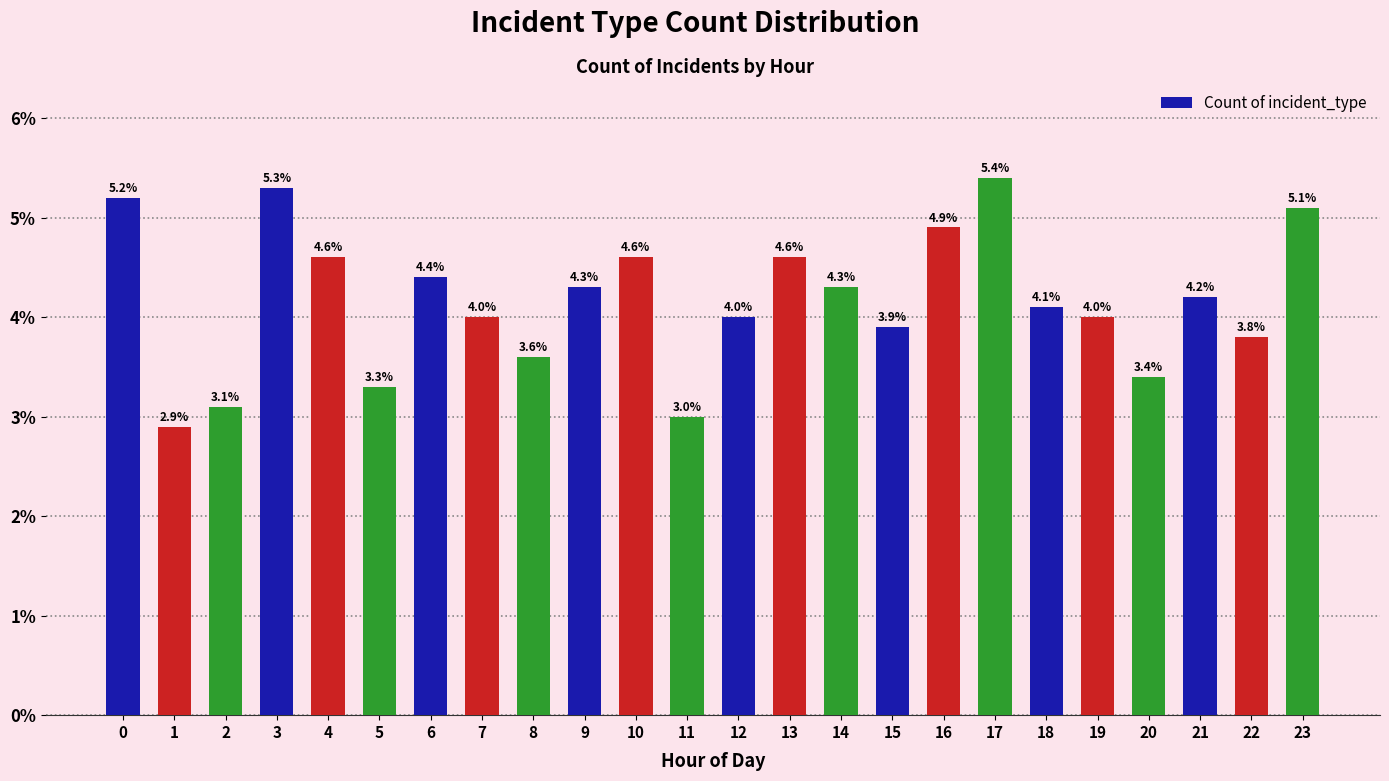

Which category has the lowest value across all series?

1